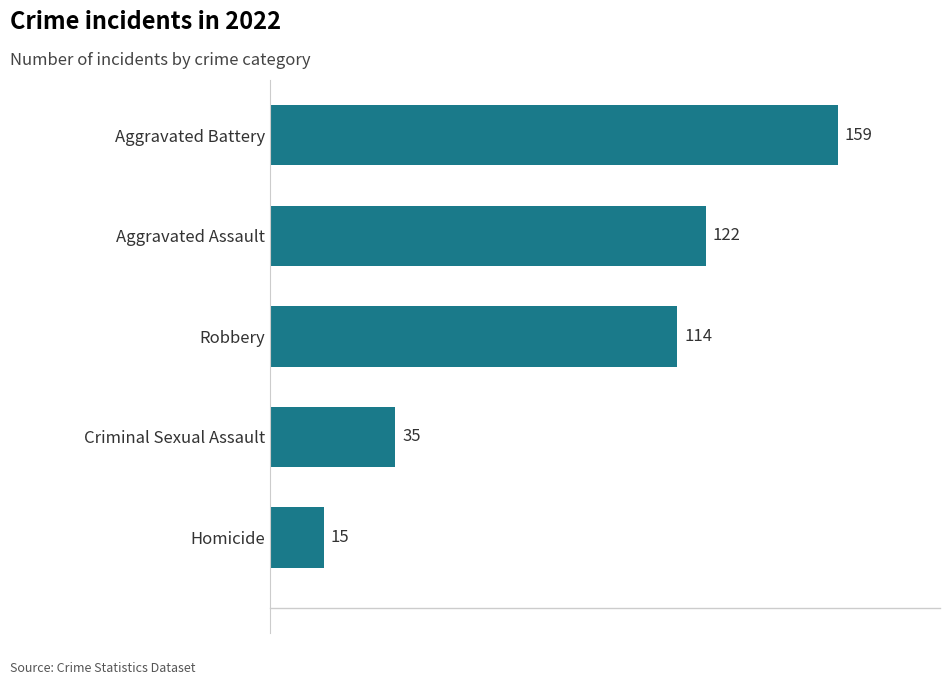

Count the number of data series in this chart.

1